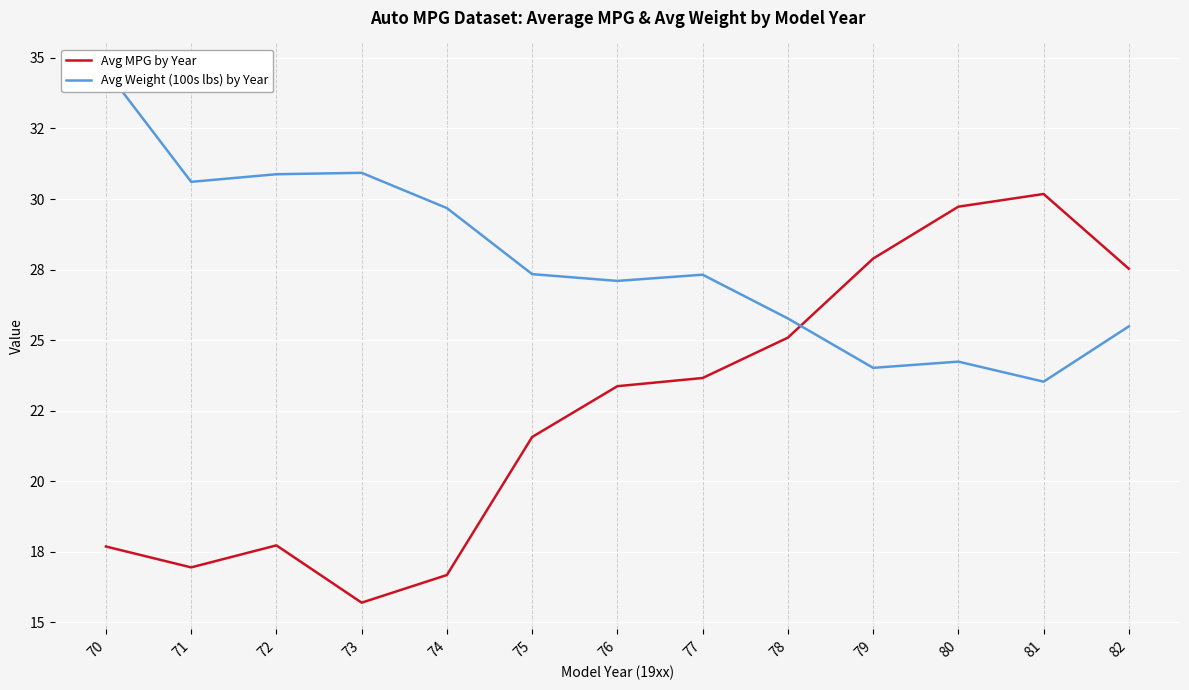

Is this an area chart (filled region under the line)?

No